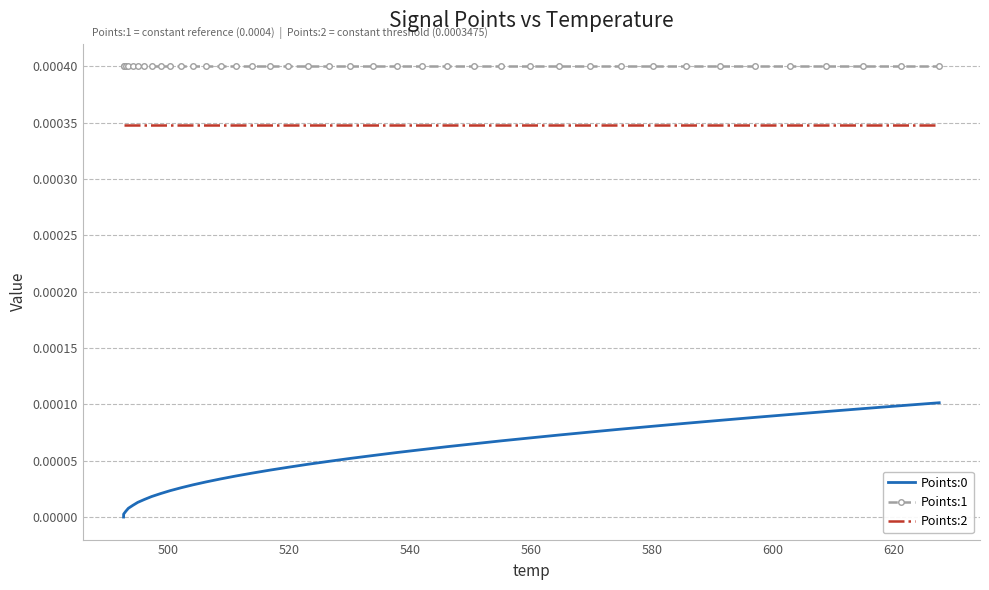

Which series has the largest total across all categories?

Points:1